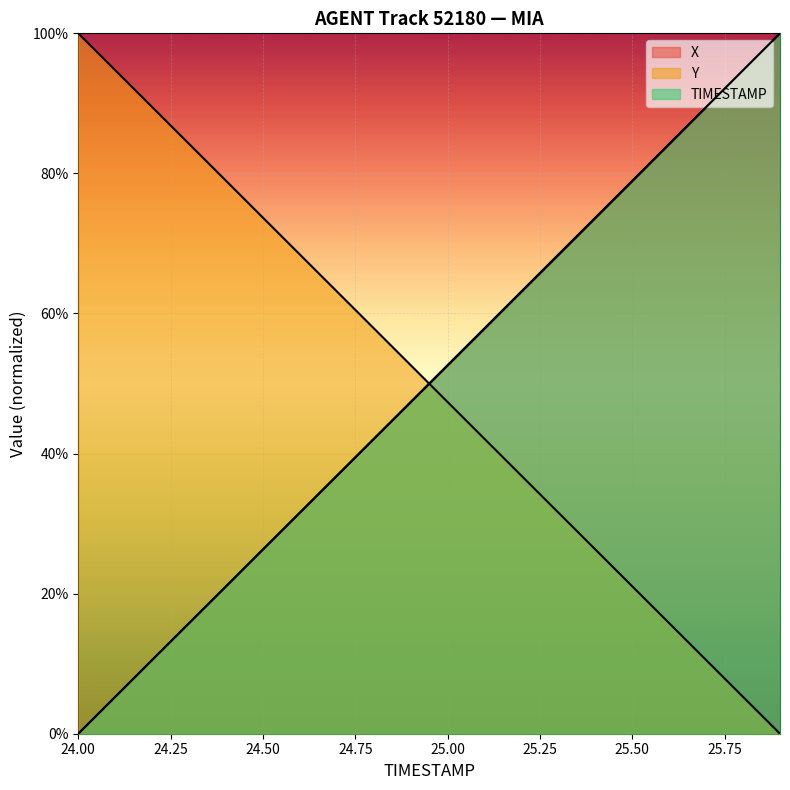

What is the difference between the TIMESTAMP values at 25.2 and 25.8?

0.3